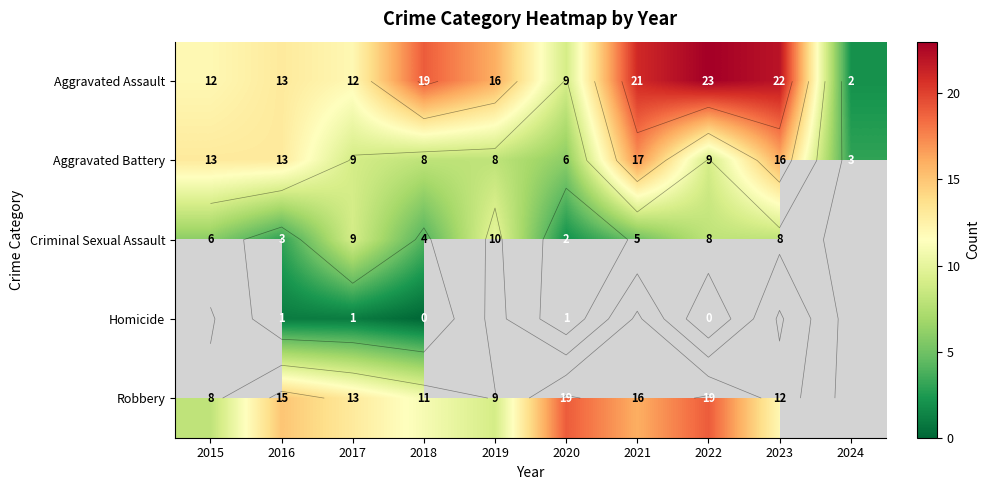

What is the sum of the Aggravated Assault values at 2020 and 2023?

31.0